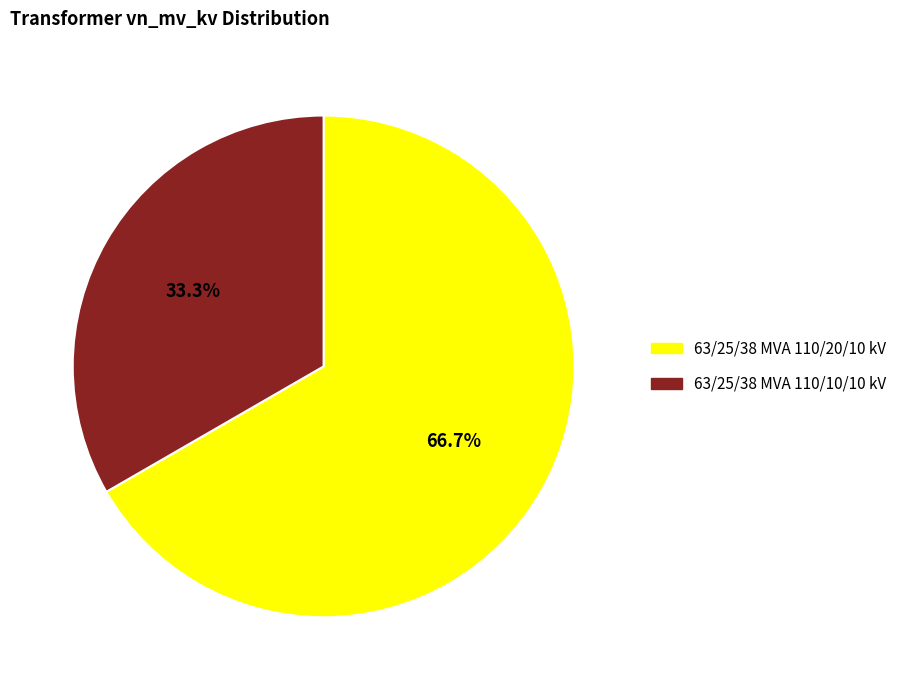

To the nearest percent, what is the combined percentage of 63/25/38 MVA 110/20/10 kV and 63/25/38 MVA 110/10/10 kV?

100%